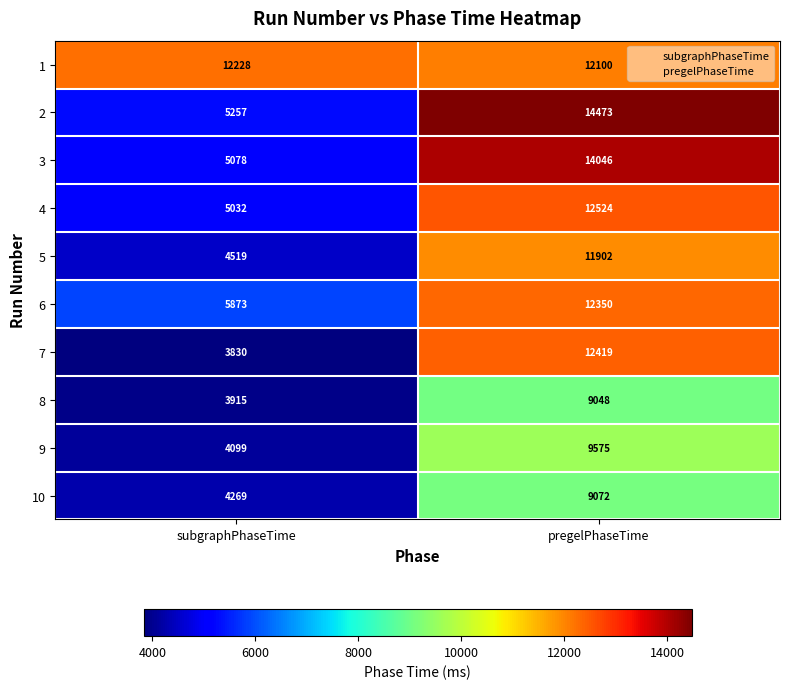

List the series in order of their peak value, highest first.

2, 3, 4, 7, 6, 1, 5, 9, 10, 8